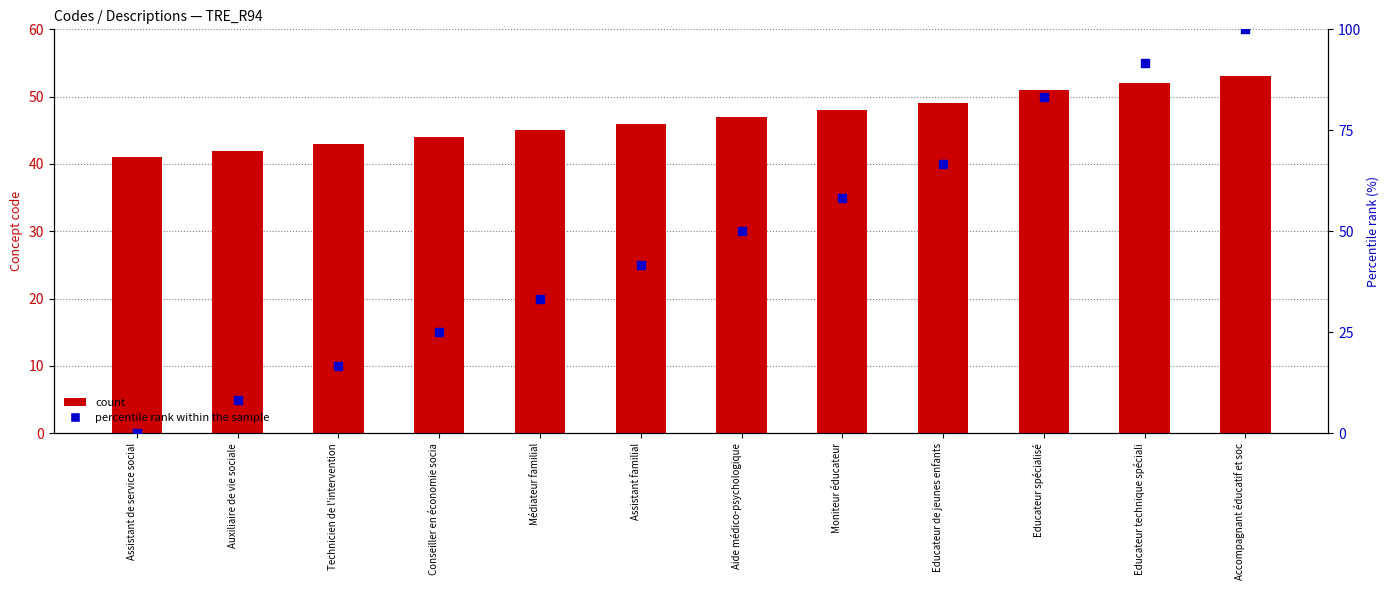

Which series contains the highest Y value?

percentile rank within the sample